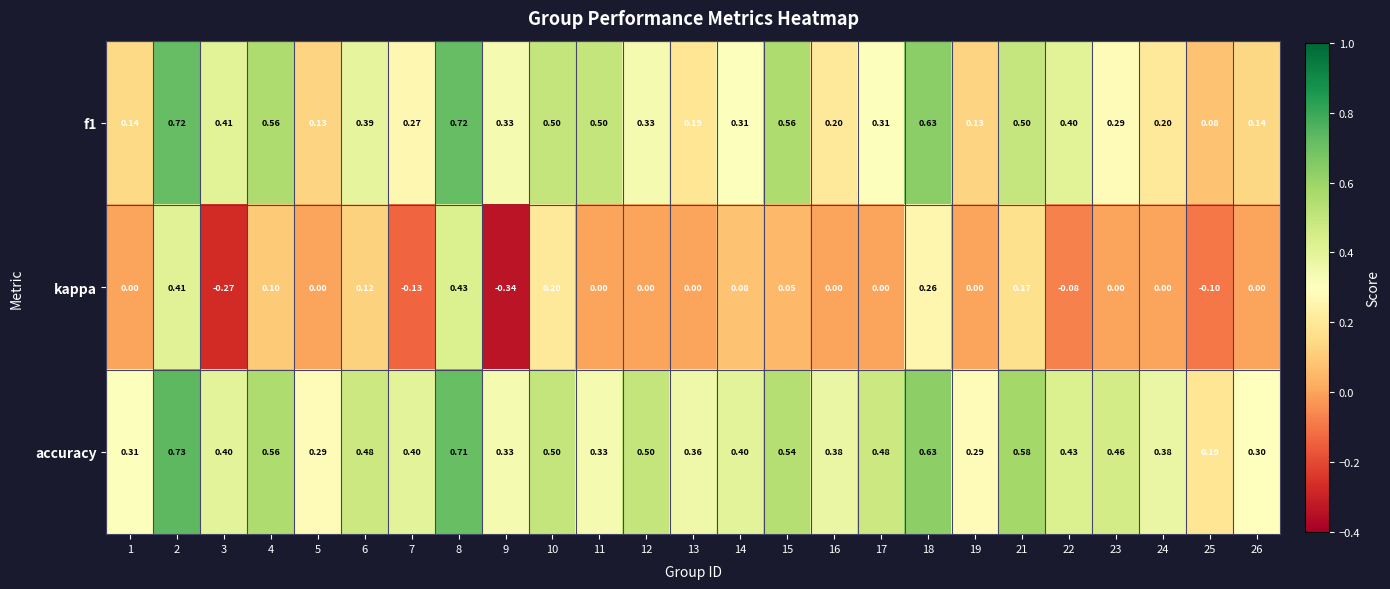

Between 7 and 25, which series saw the biggest shift?

accuracy